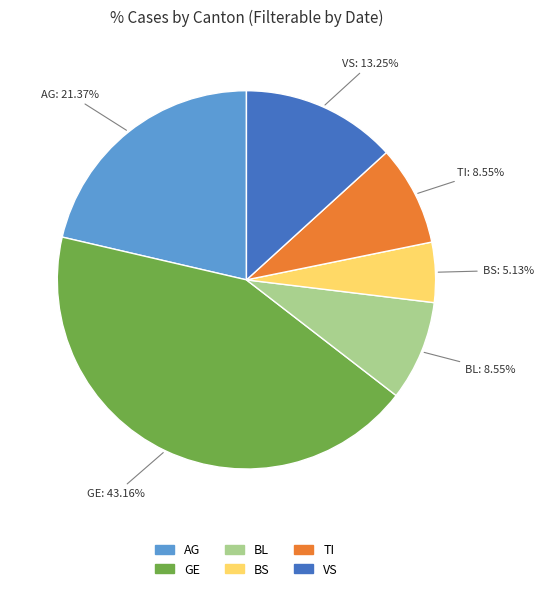

Approximately how many times larger is the value at BL compared to BS?

1.7